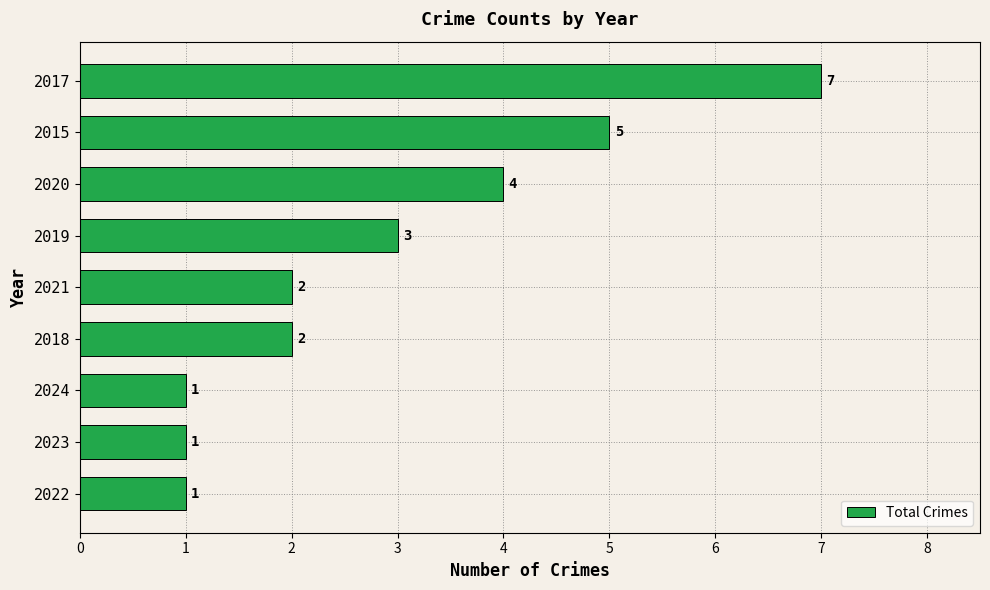

Which category has the highest value across all series?

2017